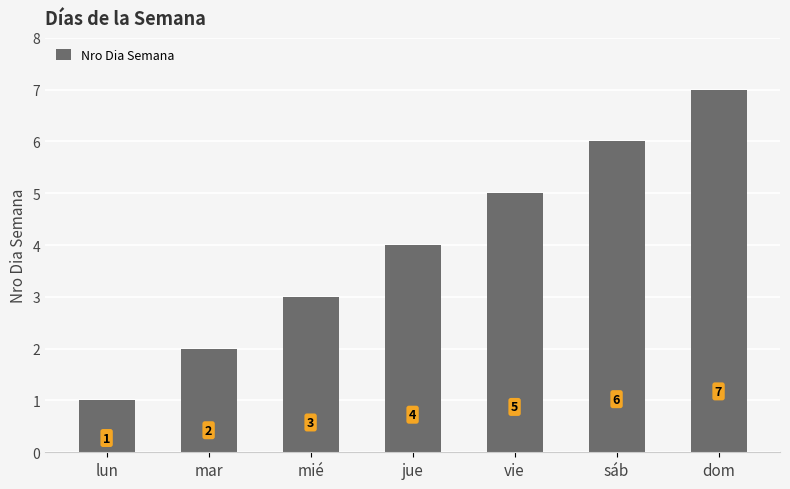

Reading left to right, what are all the values shown in this chart?

1	2	3	4	5	6	7